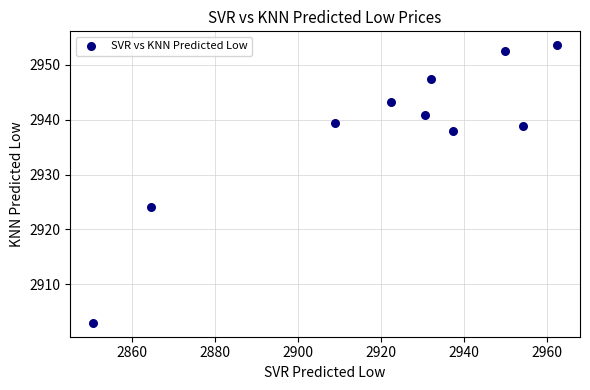

What is the range of X values (max minus min)?

111.8